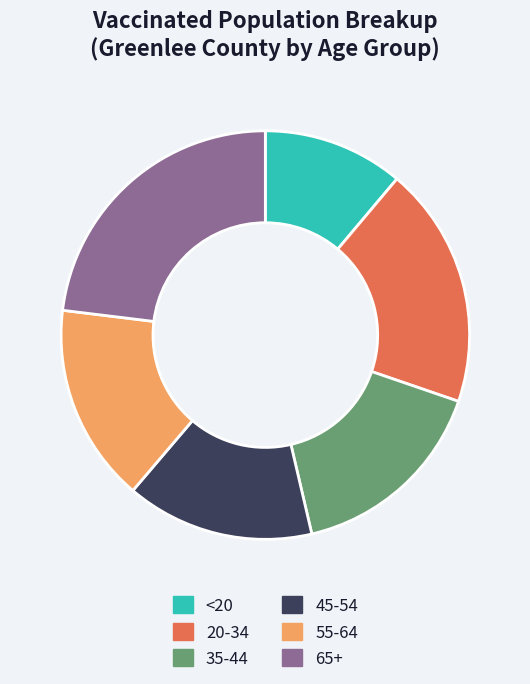

What is the smallest slice in the pie chart?

<20